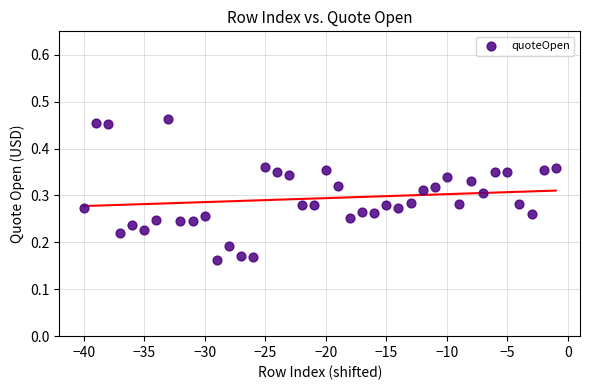

What is the range of X values (max minus min)?

39.0